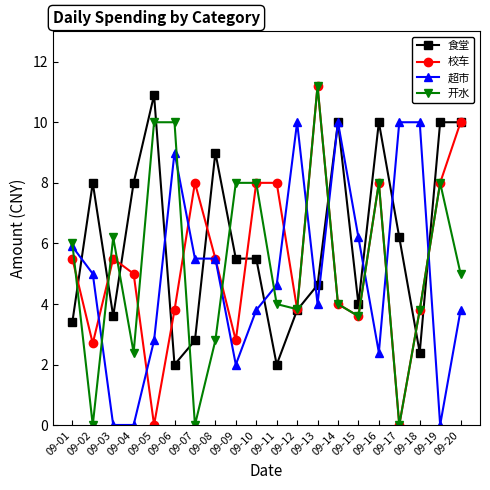

Where do 开水 and 食堂 first cross each other?

09-01 and 09-02